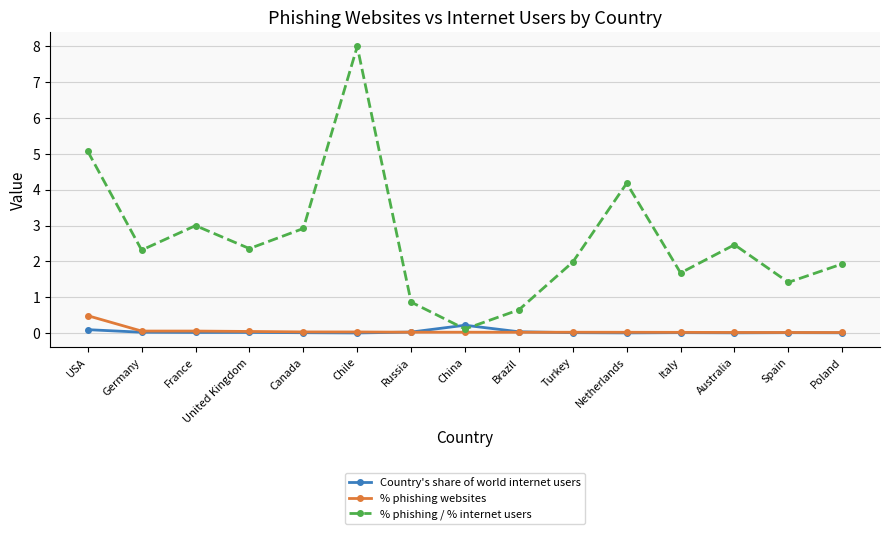

What is the highest value of the % phishing / % internet users series?

8.0